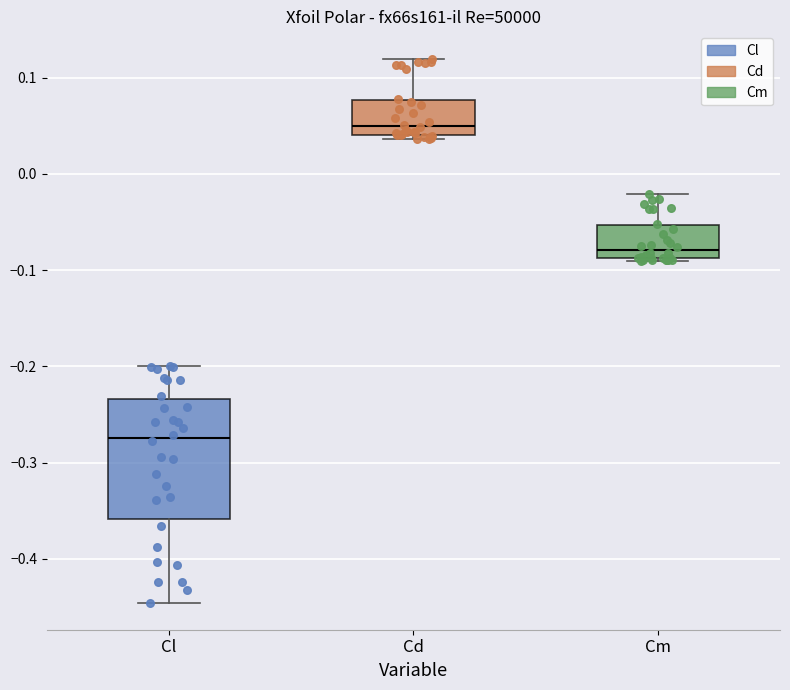

Comparing the boxes themselves (not the whiskers), which one is the tallest?

Cl